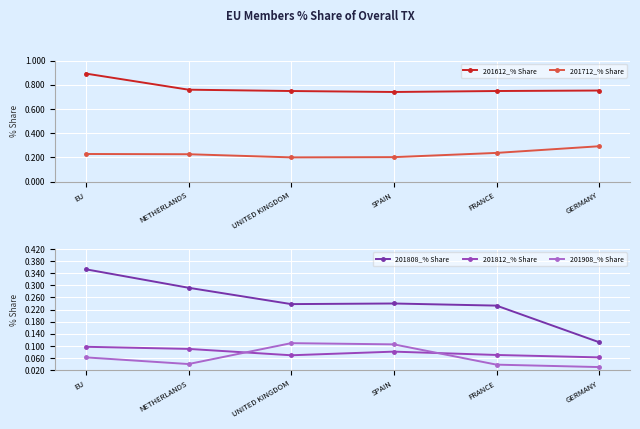

The value of 201612_% Share at FRANCE is 0.7. True or false?

True